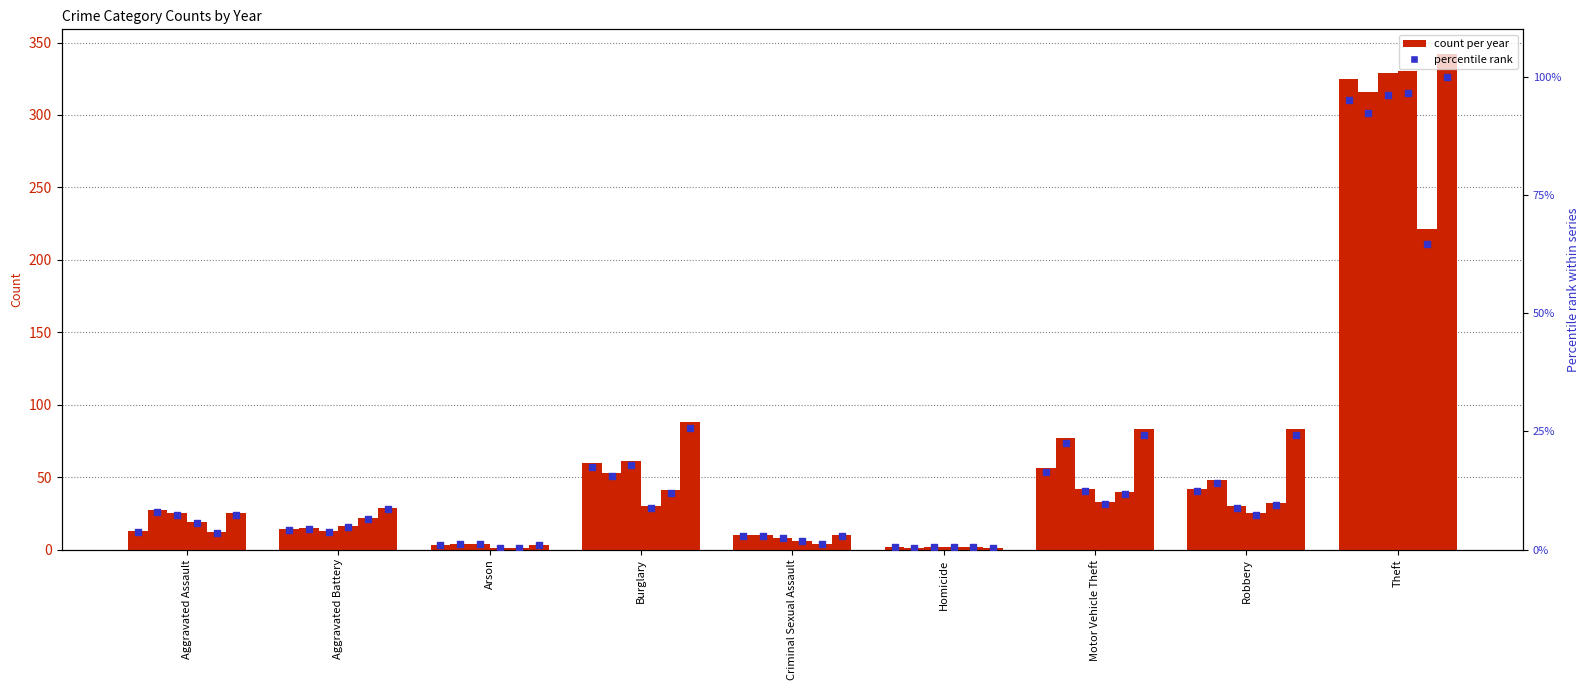

What is the total value across all series at Theft?

544.7